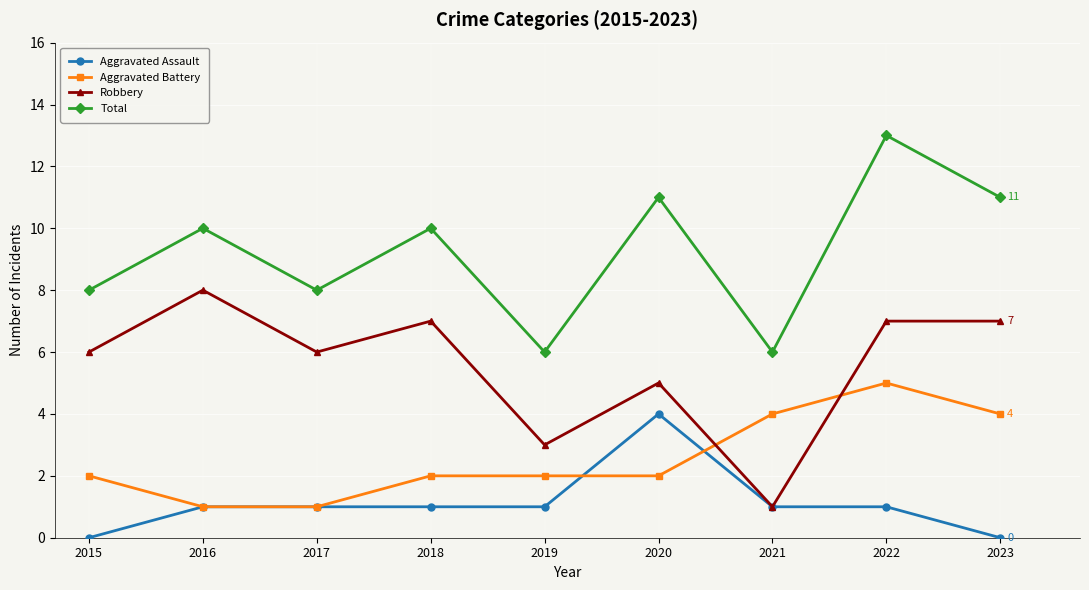

True or false: Total and Aggravated Assault cross at least once.

False